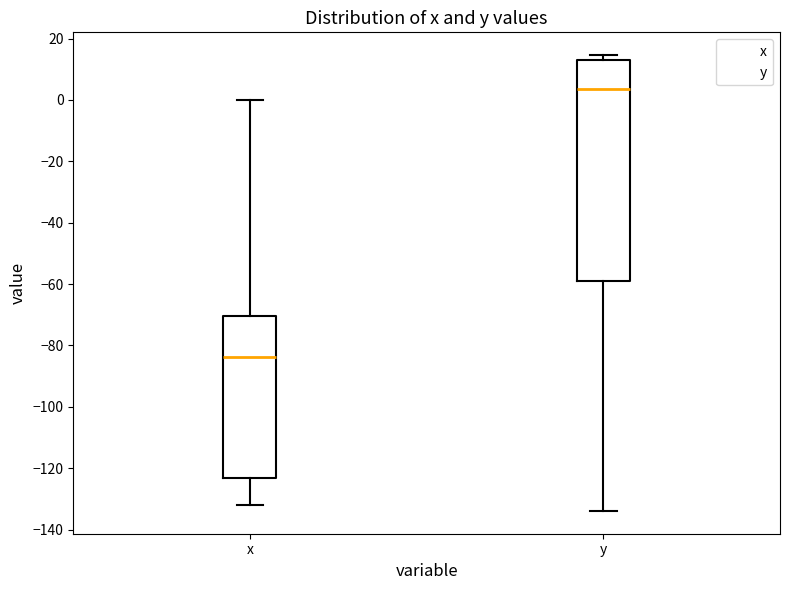

Reading left to right, read every box against the y-axis: the position of its median line, the range the box covers, and the ends of its whiskers. The values are not printed on the chart, so give them approximately, as read against the axis.

x: median -84, box -124 to -70, whiskers -132 to 0
y: median 4, box -60 to 14, whiskers -134 to 14 (just above the box's upper edge)